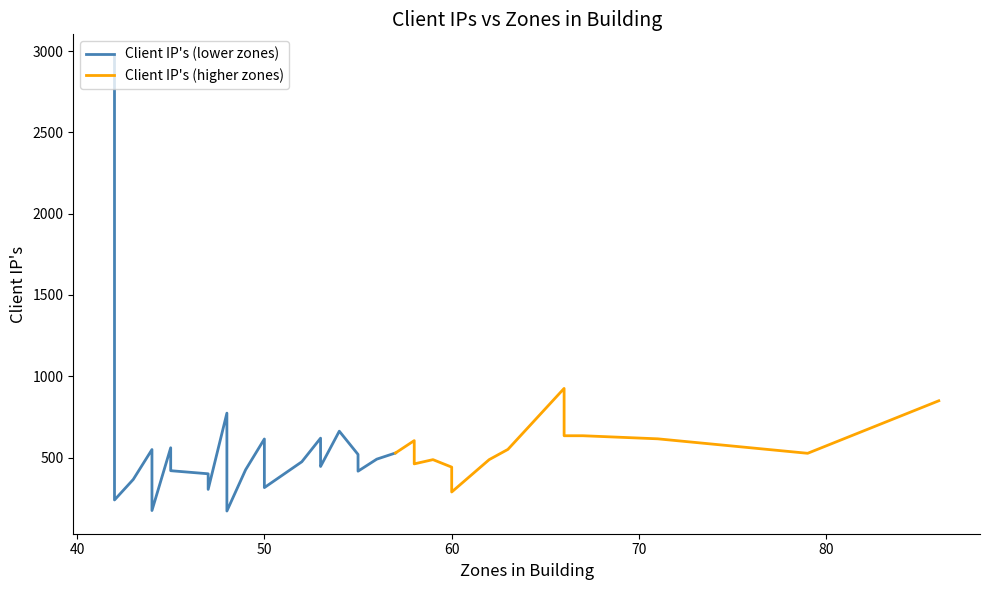

The value at 58 is 745. True or false?

False